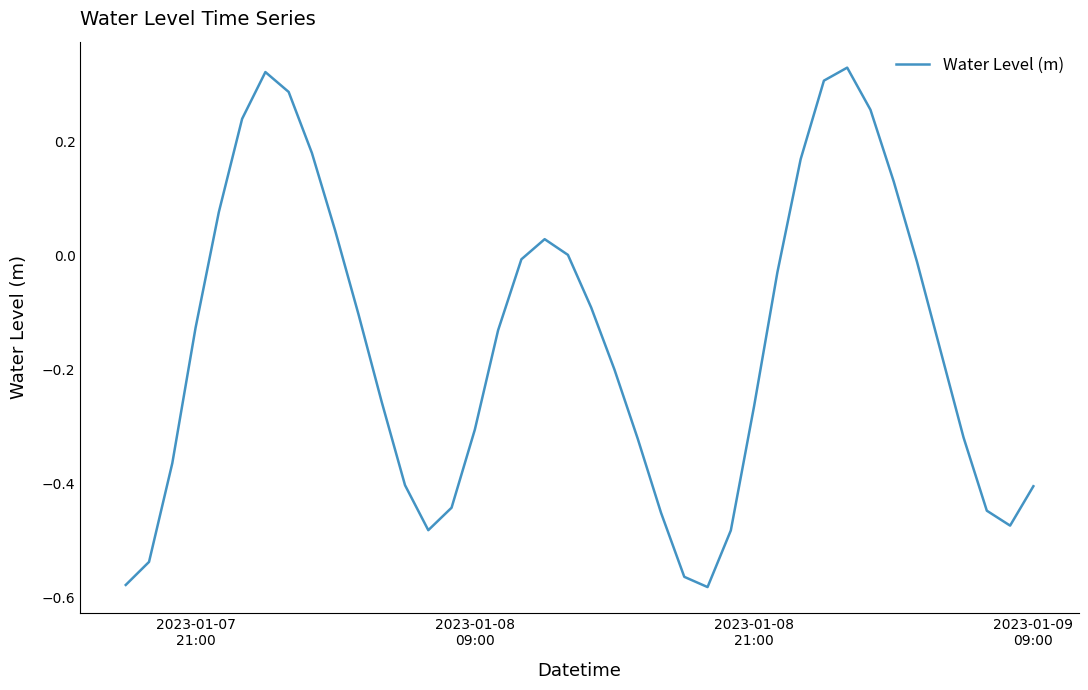

Reading left to right, transcribe all the data shown in this chart.

-0.6	-0.5	-0.4	-0.1	0.1	0.2	0.3	0.3	0.2	0.0	-0.1	-0.3	-0.4	-0.5	-0.4	-0.3	-0.1	-0.0	0.0	0.0	-0.1	-0.2	-0.3	-0.5	-0.6	-0.6	-0.5	-0.3	-0.0	0.2	0.3	0.3	0.3	0.1	-0.0	-0.2	-0.3	-0.4	-0.5	-0.4